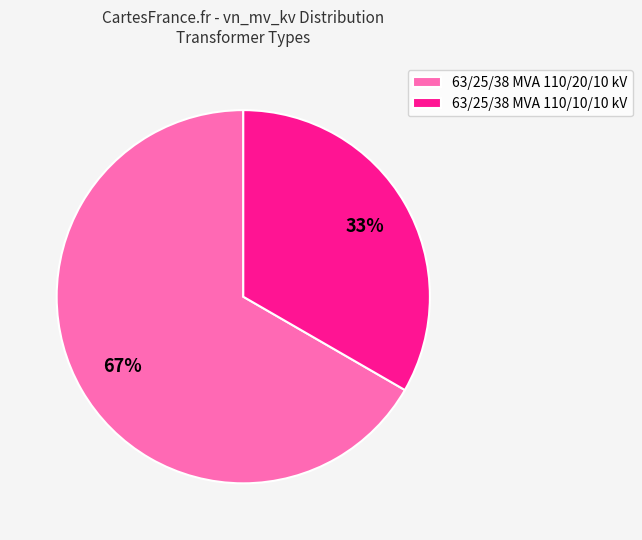

To the nearest percent, what portion does 63/25/38 MVA 110/20/10 kV represent?

67%